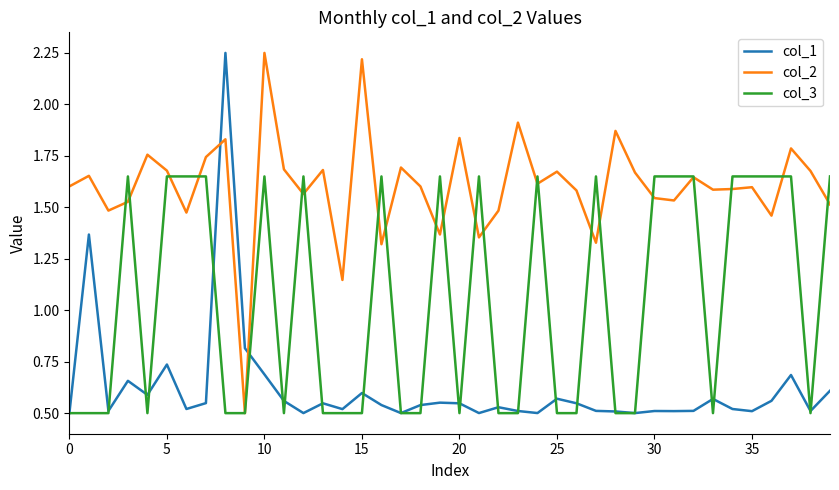

What are all the series names shown in the legend?

col_1, col_2, col_3